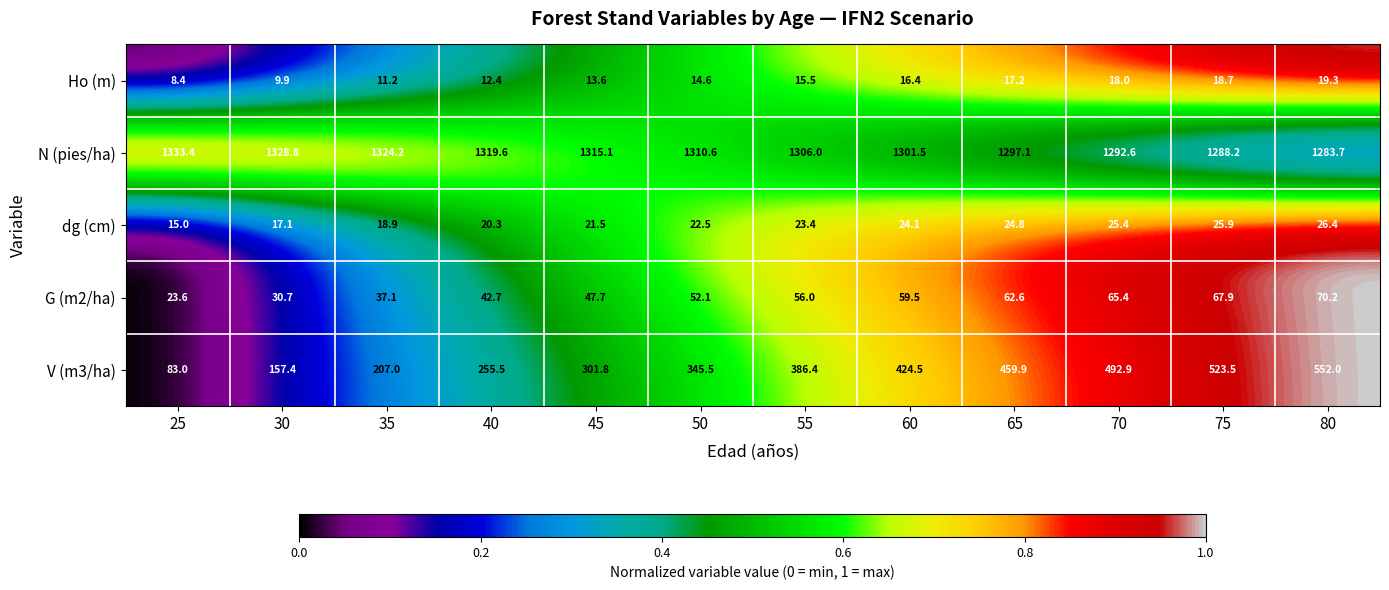

How many data points in dg (cm) are above 23?

6